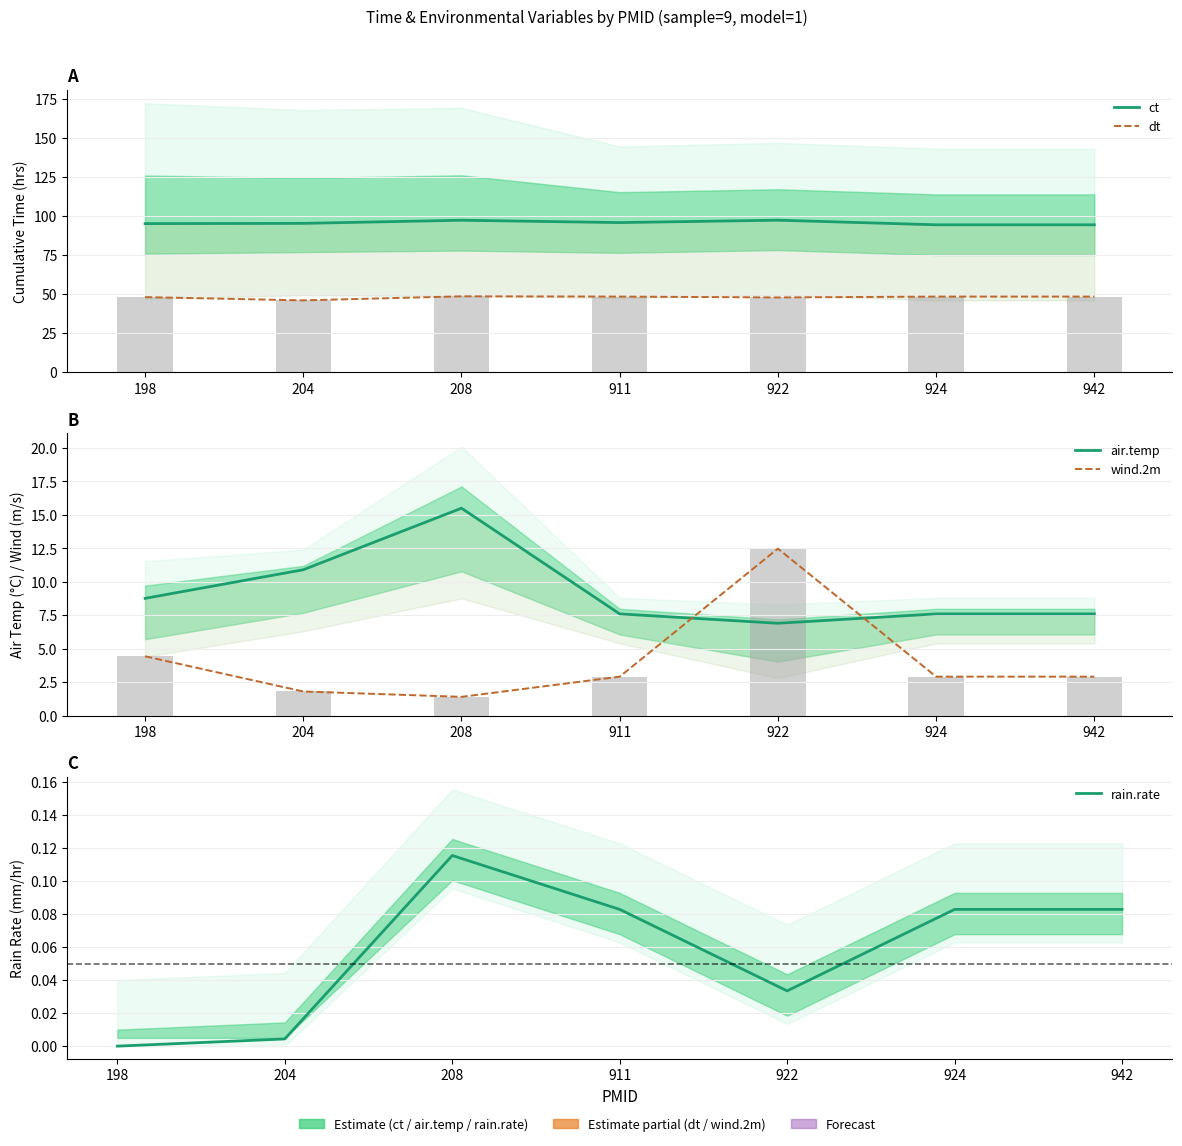

Which series has the widest spread of values?

wind.2m